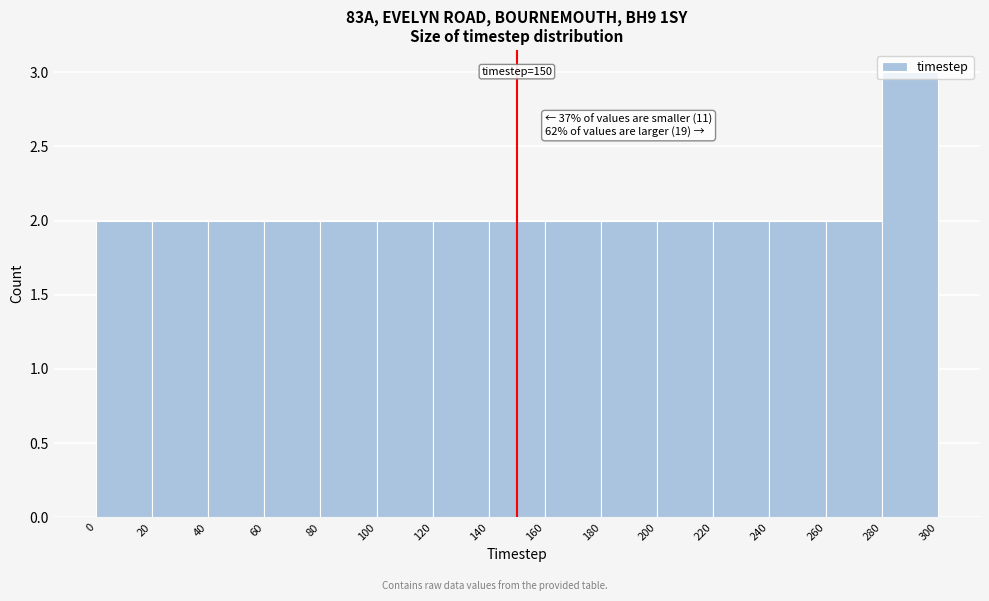

Over which range of the x-axis is the bar tallest?

280 to 300